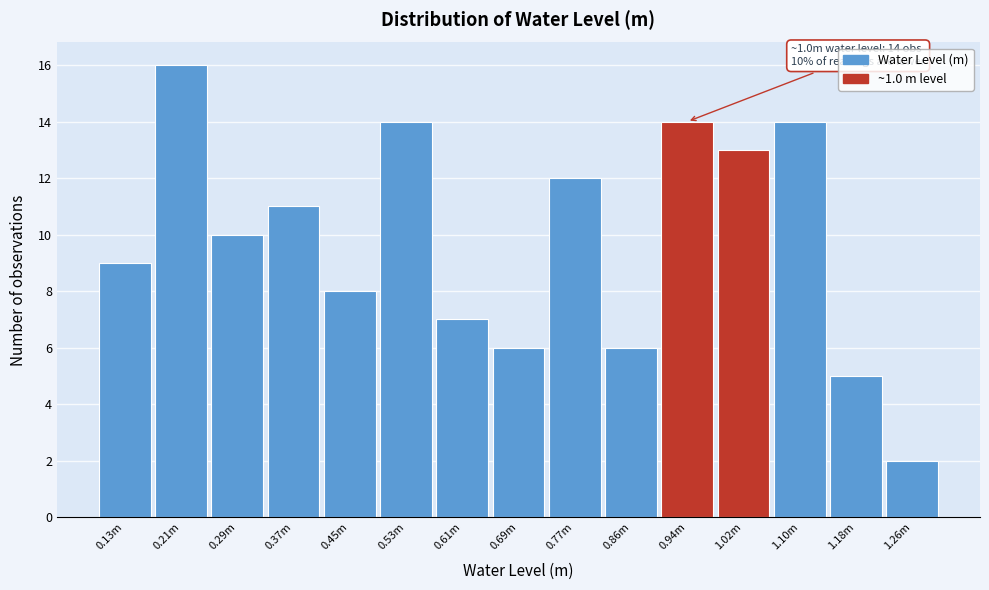

Reading left to right, what are all the values shown in this chart?

9	16	10	11	8	14	7	6	12	6	14	13	14	5	2